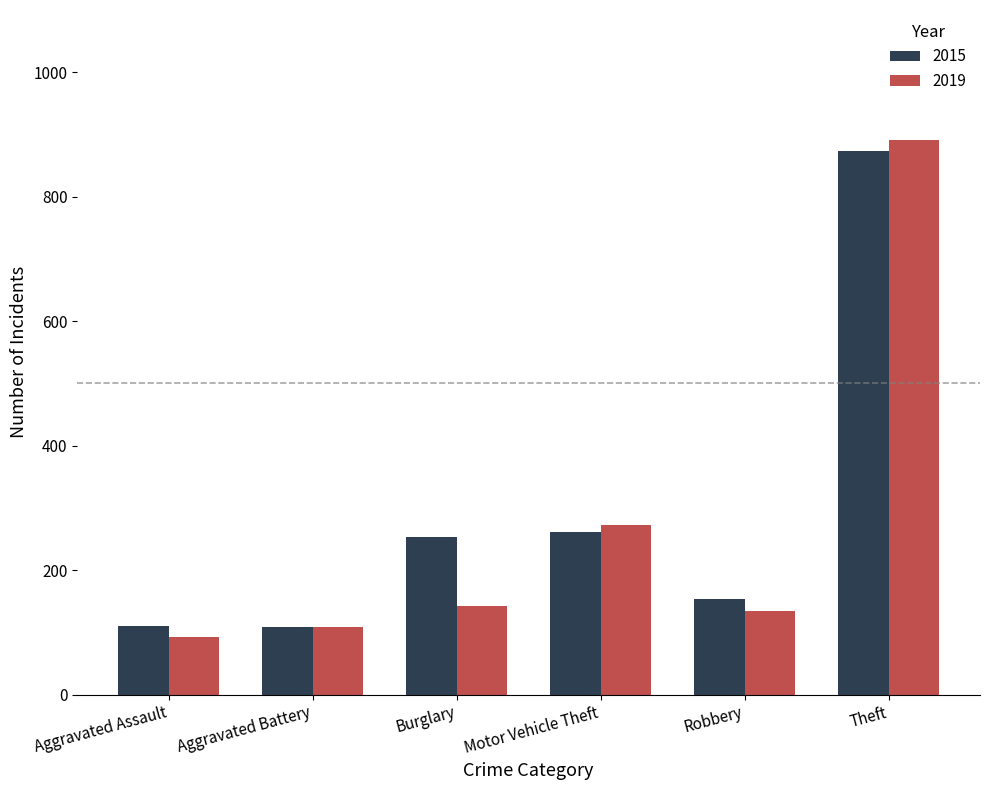

How many data points in 2019 are less than 143?

3